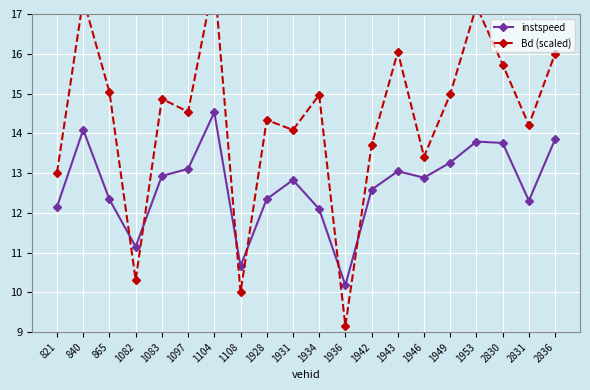

What is the value of the instspeed point at the 17th from the left?

13.8